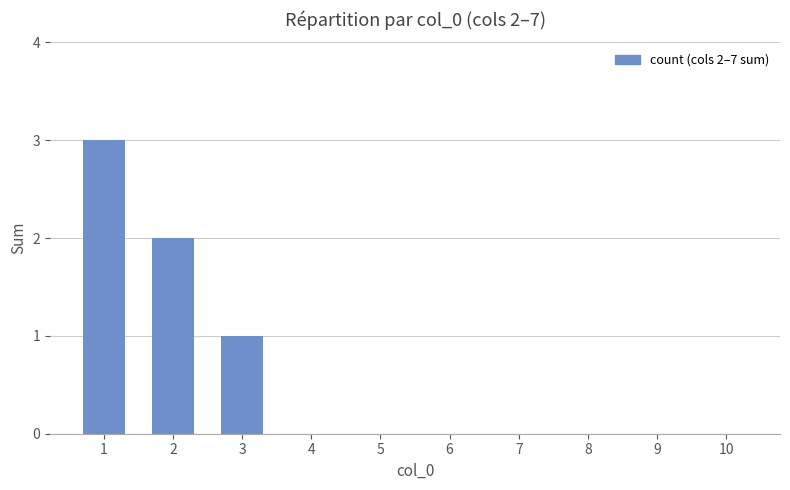

What is the maximum value shown in the chart?

3